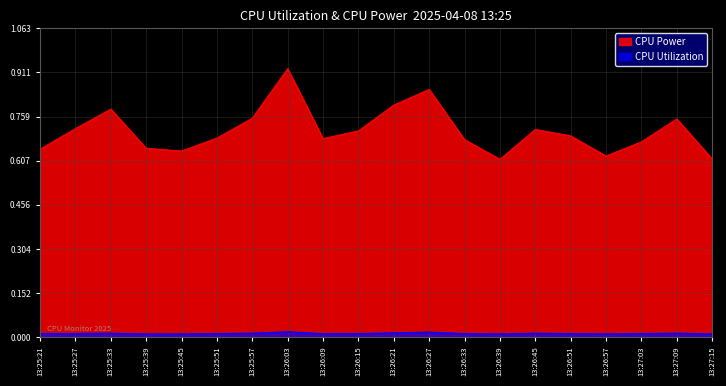

Does the chart display data point markers on the line(s)?

No